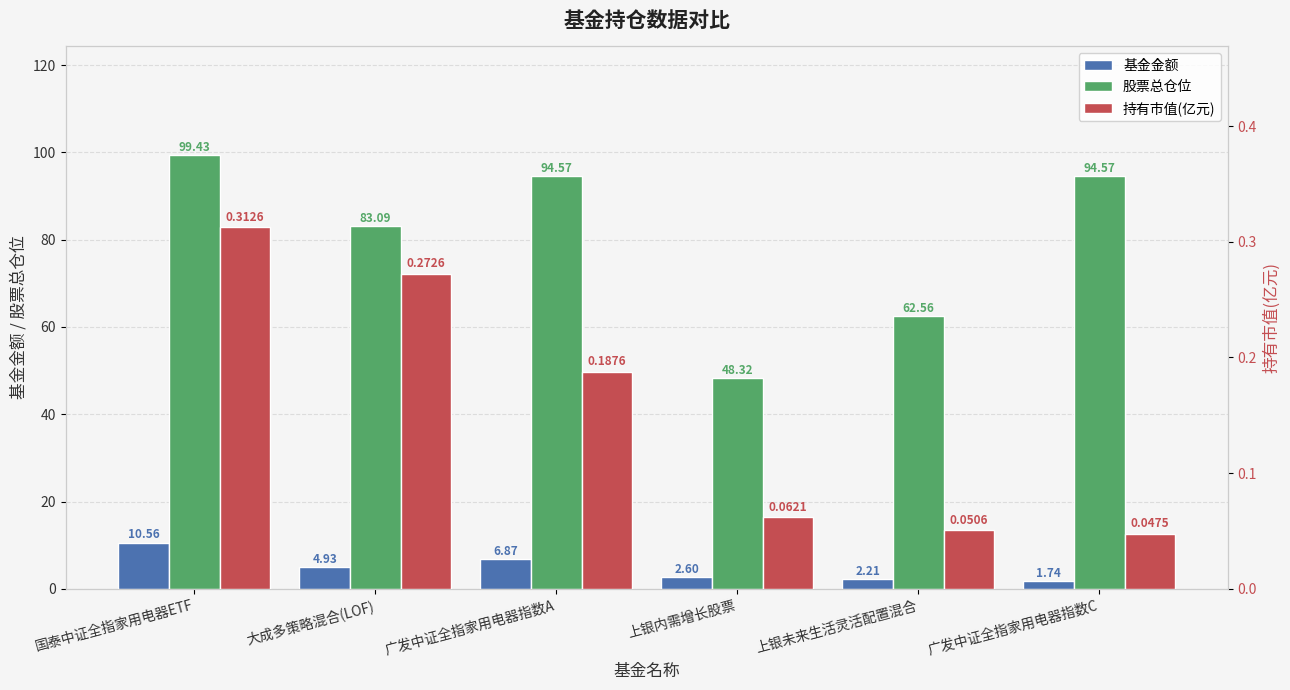

Reading right to left, list all the values displayed in this chart.

基金金额: 1.7	2.2	2.6	6.9	4.9	10.6
股票总仓位: 94.6	62.6	48.3	94.6	83.1	99.4
持有市值(亿元): 0.0	0.1	0.1	0.2	0.3	0.3